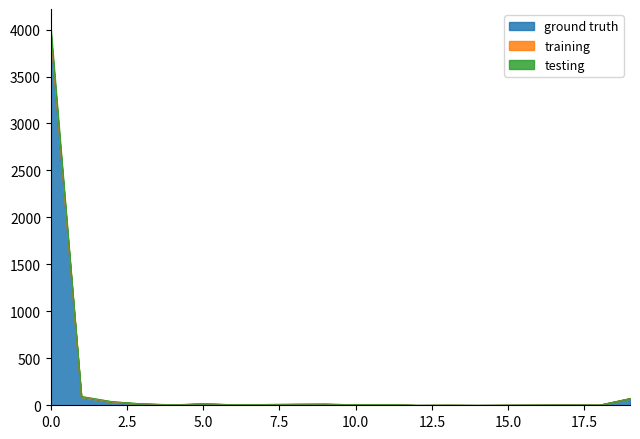

How many values in the training series are below 9?

10